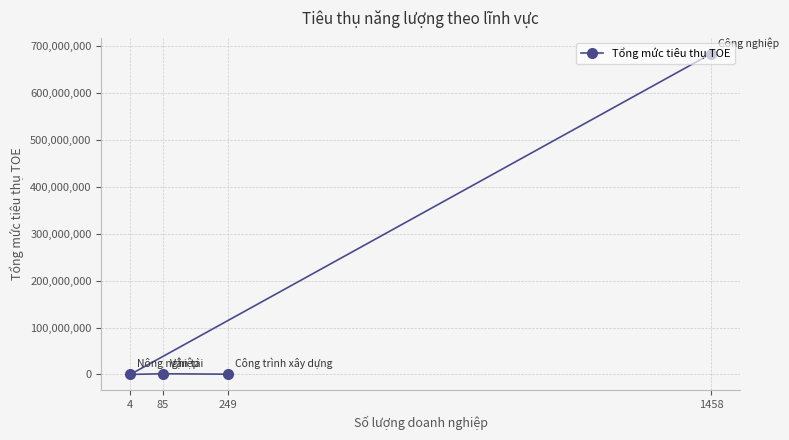

Does the chart have visible grid lines?

Yes